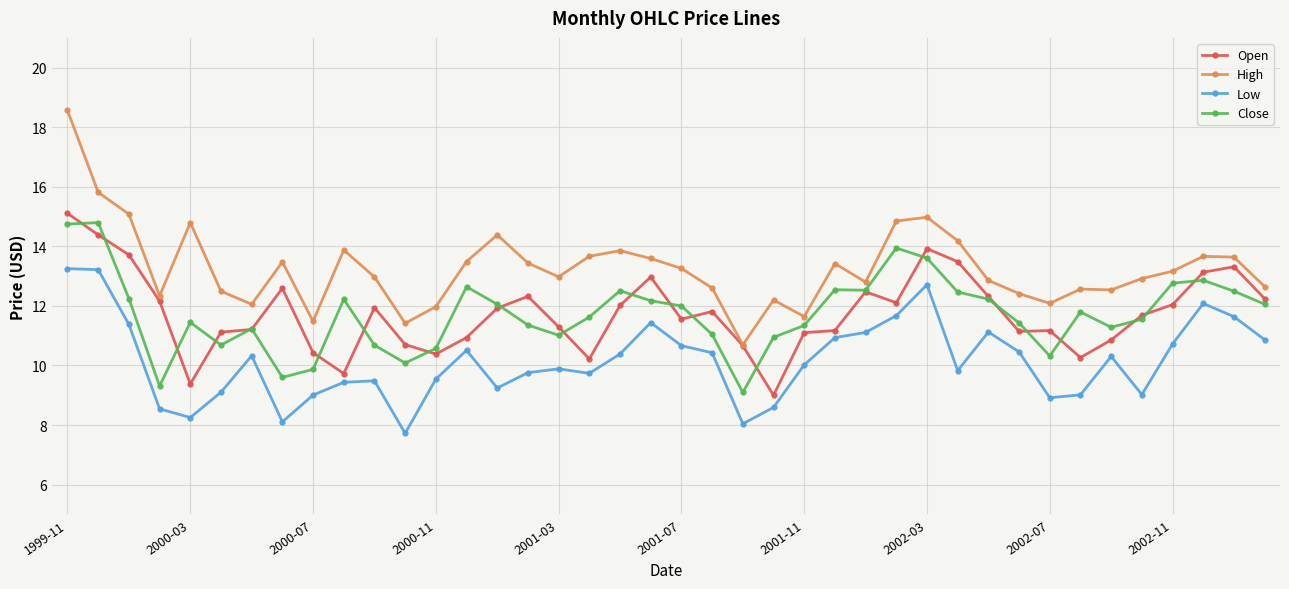

Which series has the widest spread of values?

High